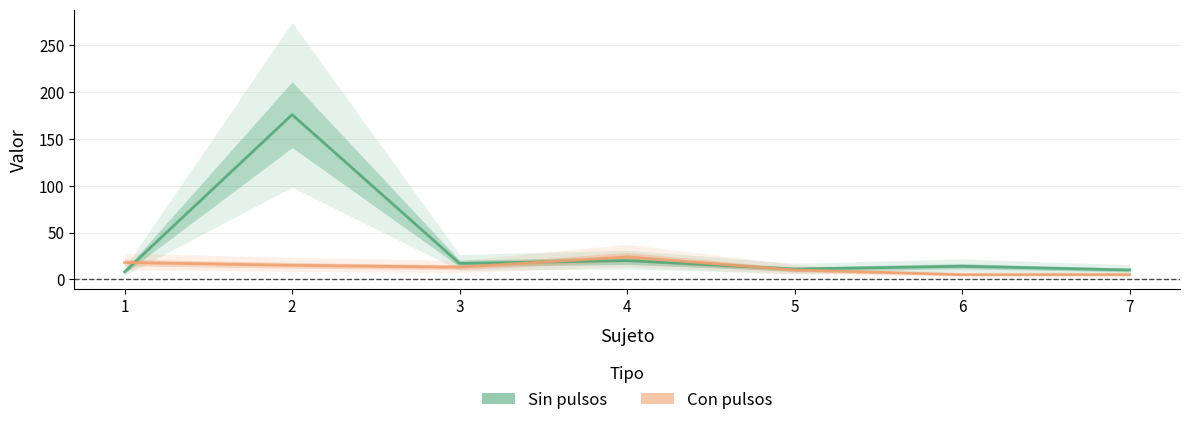

List the series in order of their peak value, lowest first.

Con pulsos, Sin pulsos